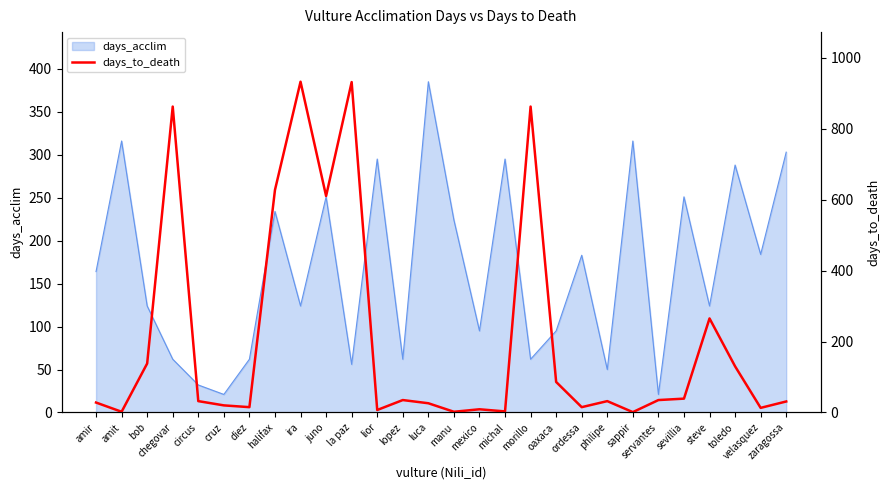

What value does the data have at circus, to the nearest 50?

50